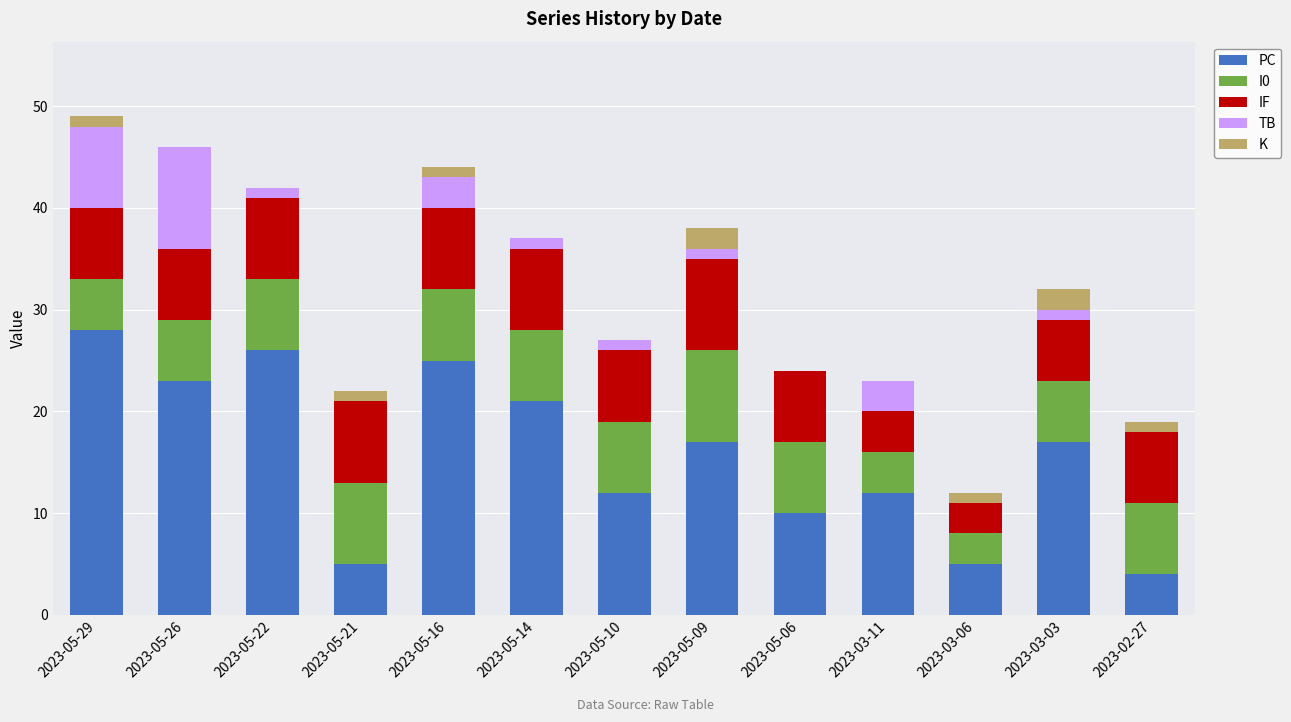

Rank the categories by I0 value from highest to lowest.

2023-05-09, 2023-05-21, 2023-05-22, 2023-05-16, 2023-05-14, 2023-05-10, 2023-05-06, 2023-02-27, 2023-05-26, 2023-03-03, 2023-05-29, 2023-03-11, 2023-03-06